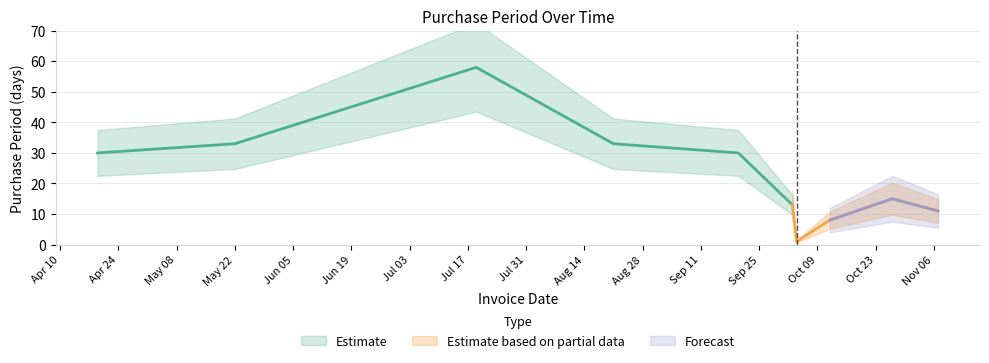

What is the difference between the values at 2017-07-19 and 2017-10-03?

45